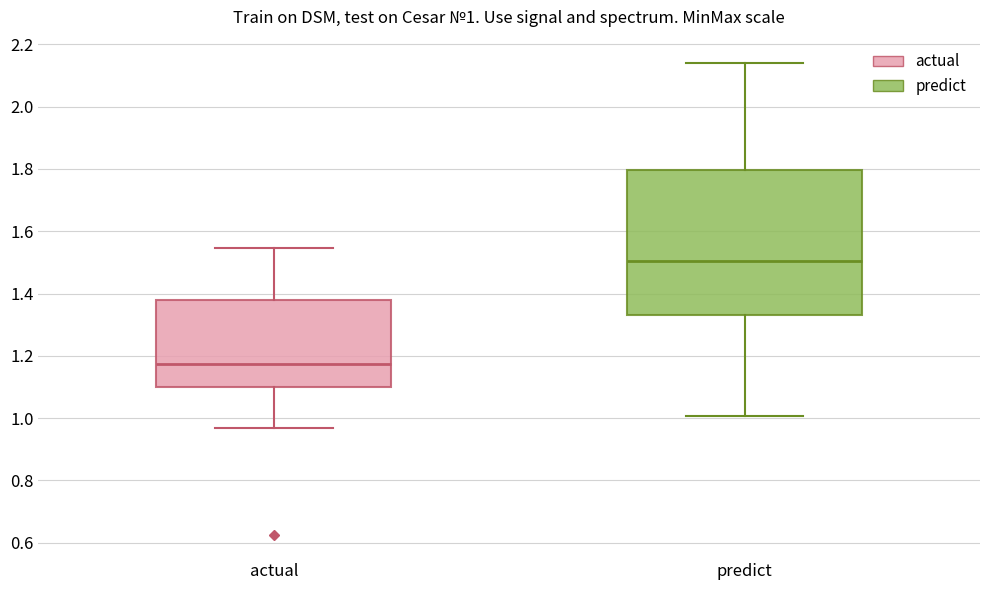

Which box has the lowest median line?

actual